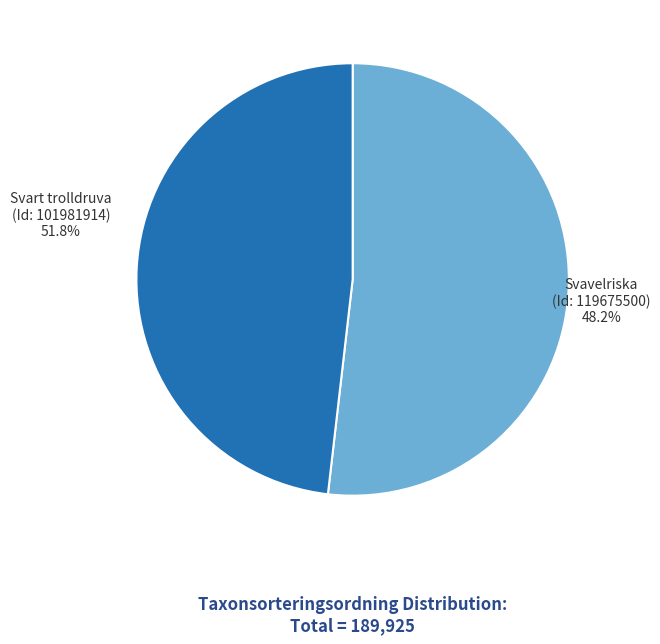

To the nearest percent, what is the difference between the Svart trolldruva (Id: 101981914) and Svavelriska (Id: 119675500) slice percentages?

4%